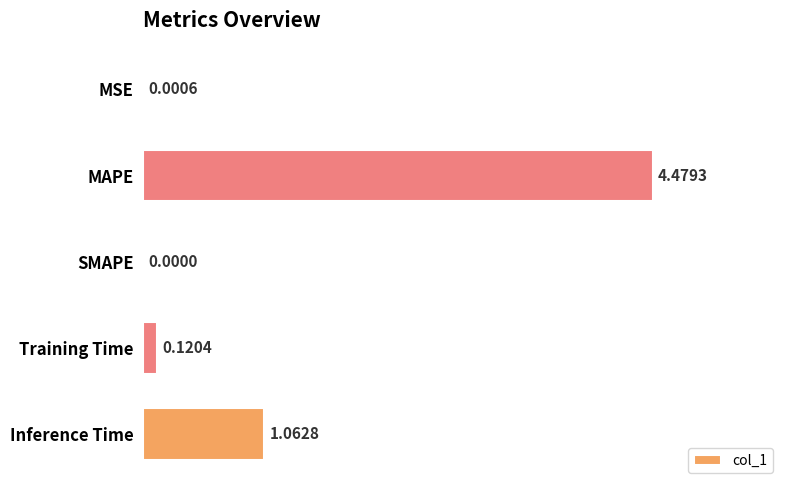

Between Training Time and SMAPE, which is larger?

Training Time